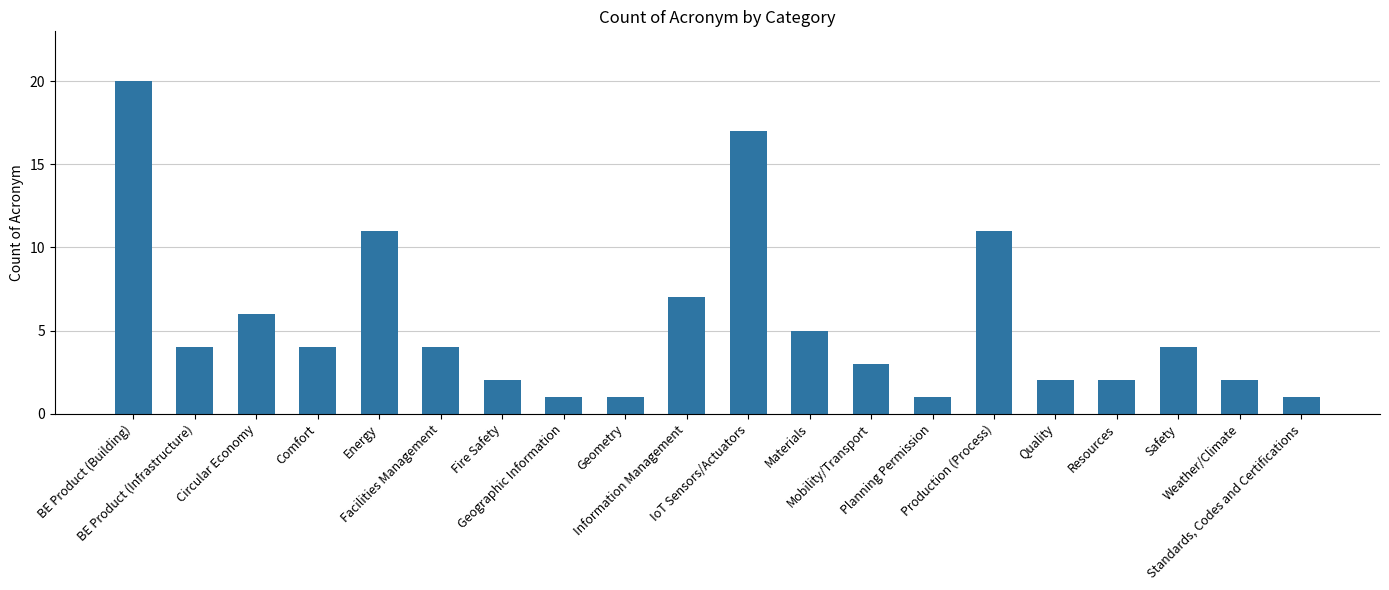

Reading left to right, extract all data points from this chart.

20	4	6	4	11	4	2	1	1	7	17	5	3	1	11	2	2	4	2	1